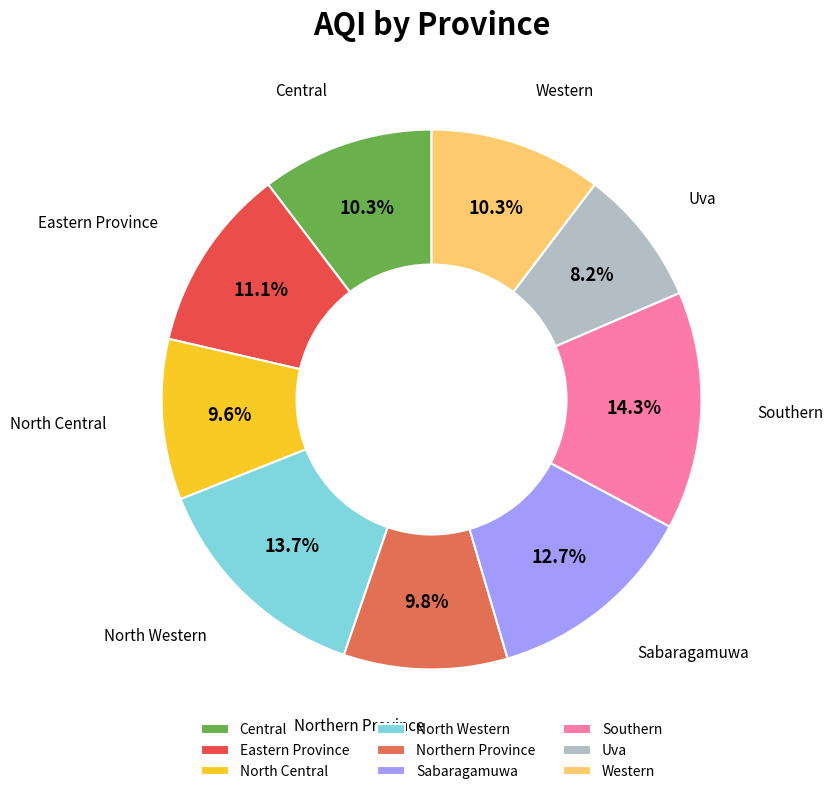

The Eastern Province slice represents 24% of the pie. True or false?

False